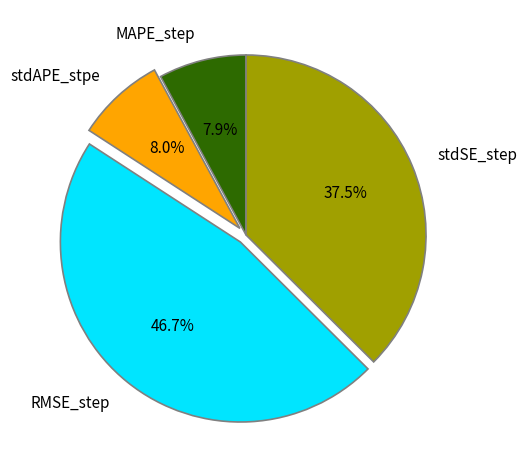

The stdAPE_stpe slice represents 8% of the pie. True or false?

True